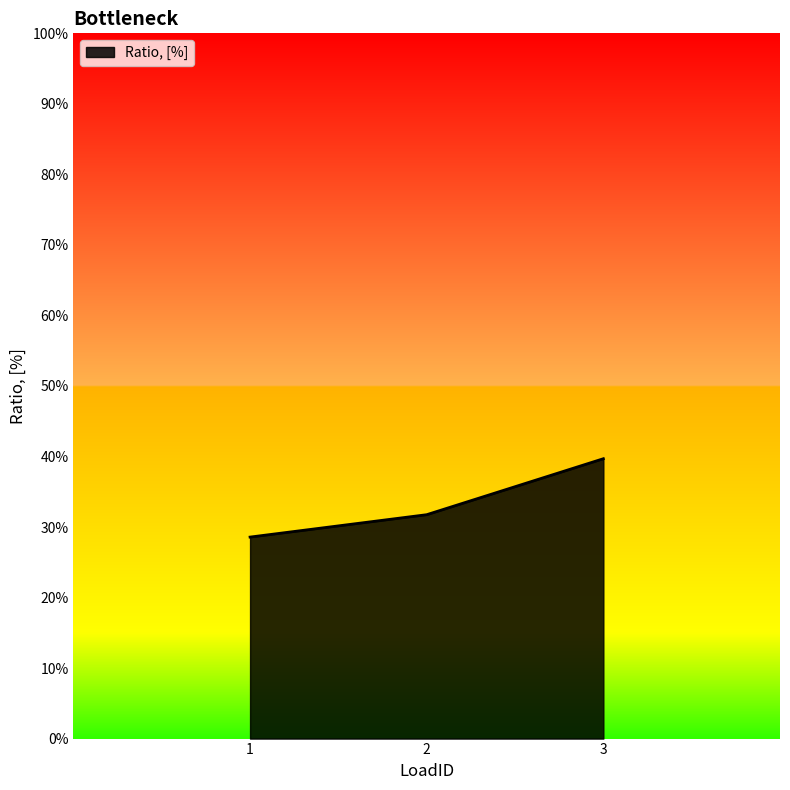

What is the greatest value displayed?

0.4